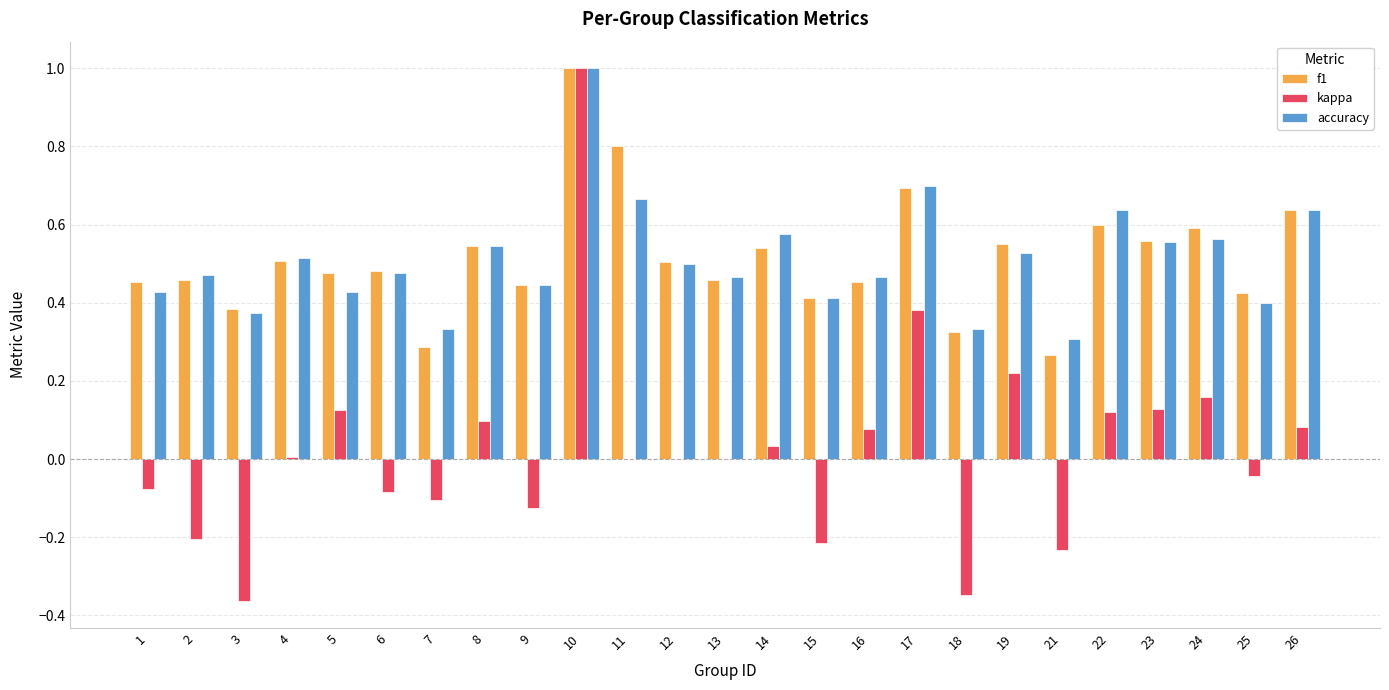

What is the sum of all f1 values?

12.8